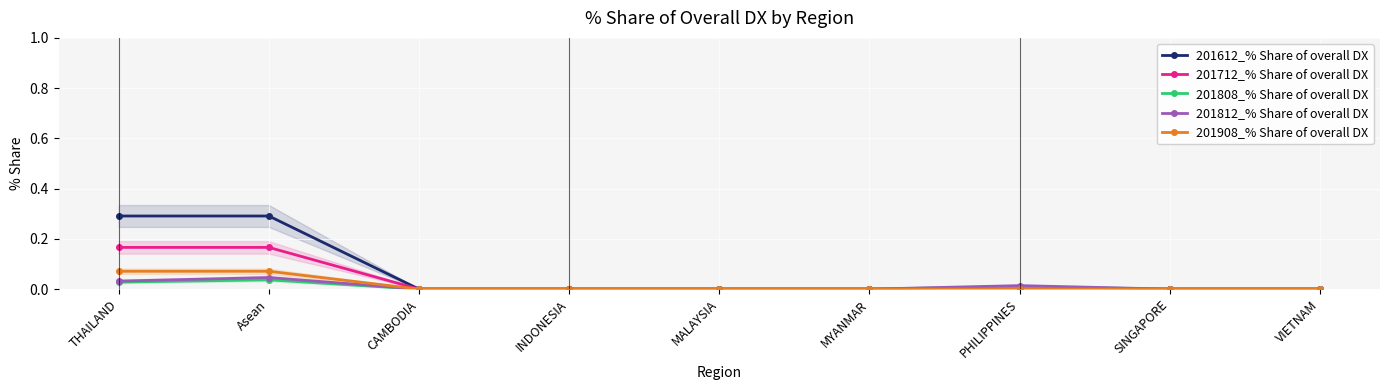

At which label is 201612_% Share of overall DX closest to 0?

CAMBODIA